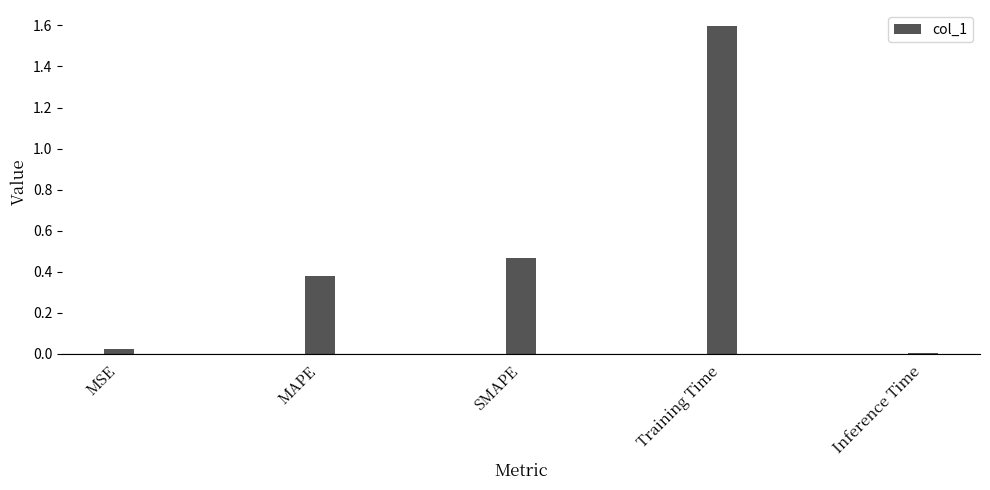

List the labels in order of value, largest first.

Training Time, SMAPE, MAPE, MSE, Inference Time